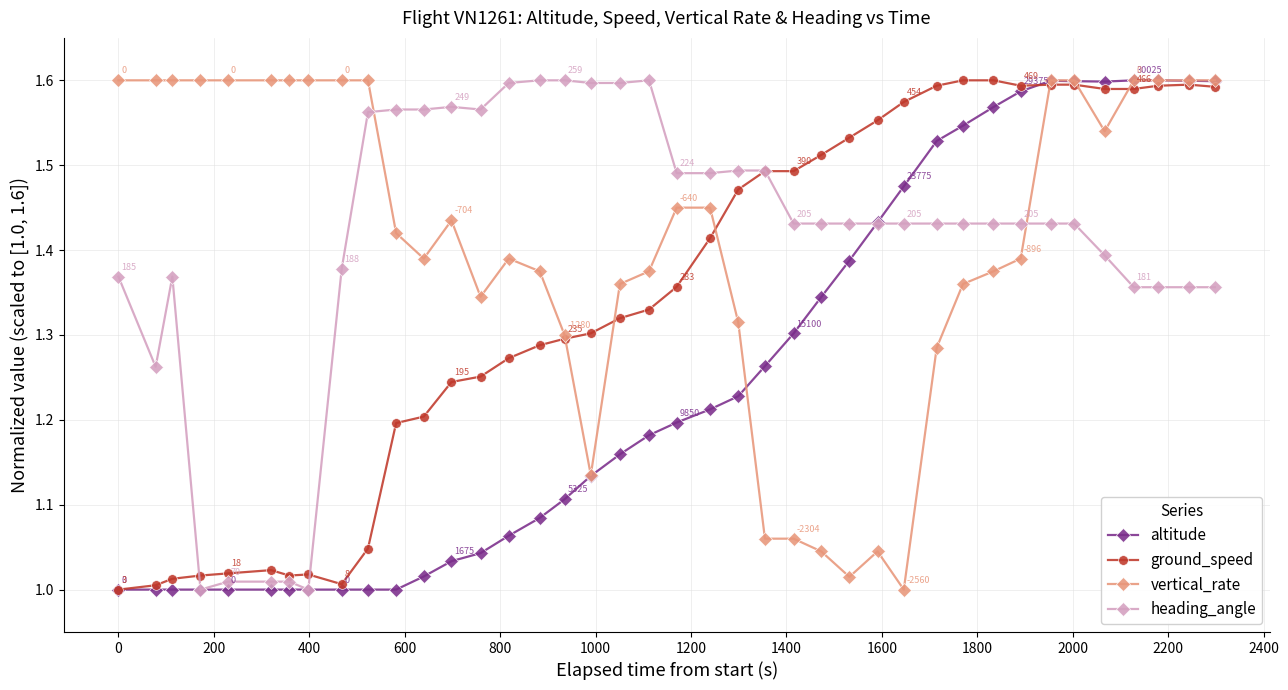

True or false: altitude and ground_speed cross at least once.

True